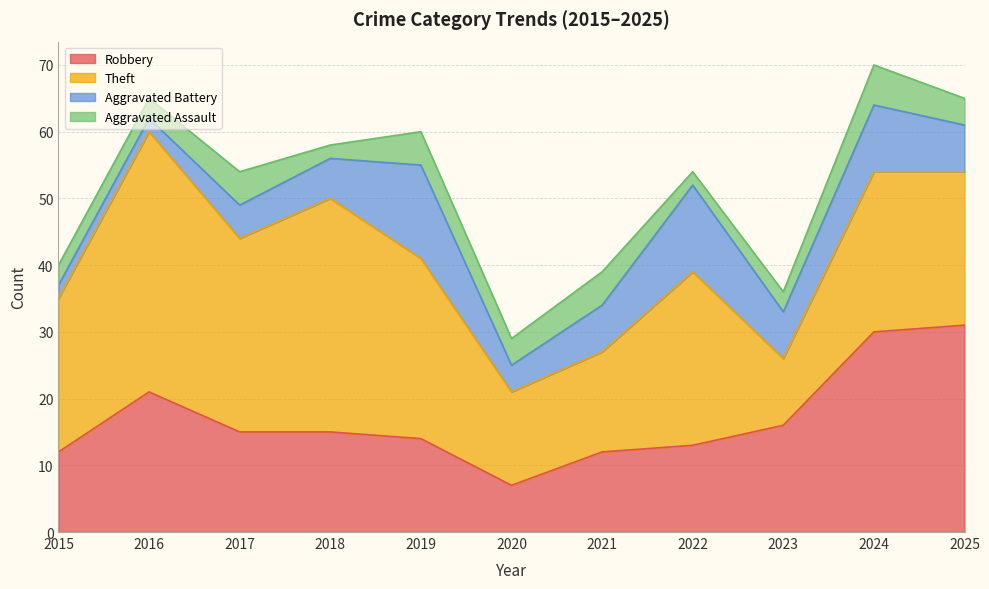

What is the average value of the Aggravated Assault series?

4